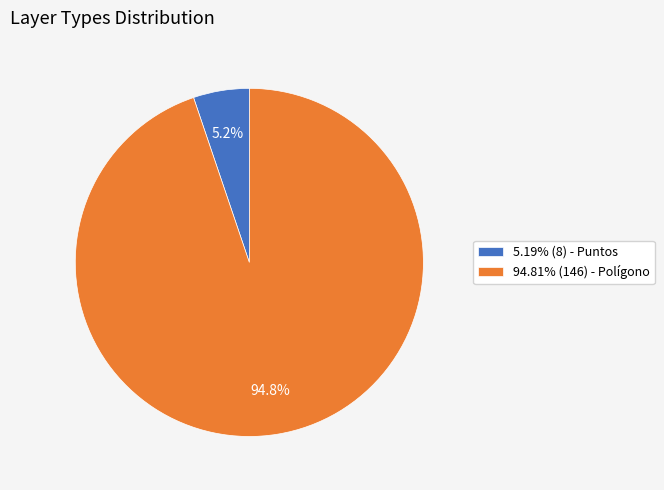

Is there any slice that represents more than half of the pie?

Yes